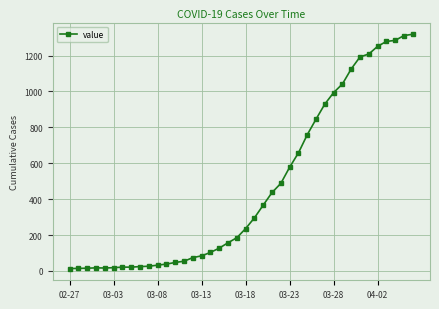

What is the difference between the maximum and minimum values?

1306